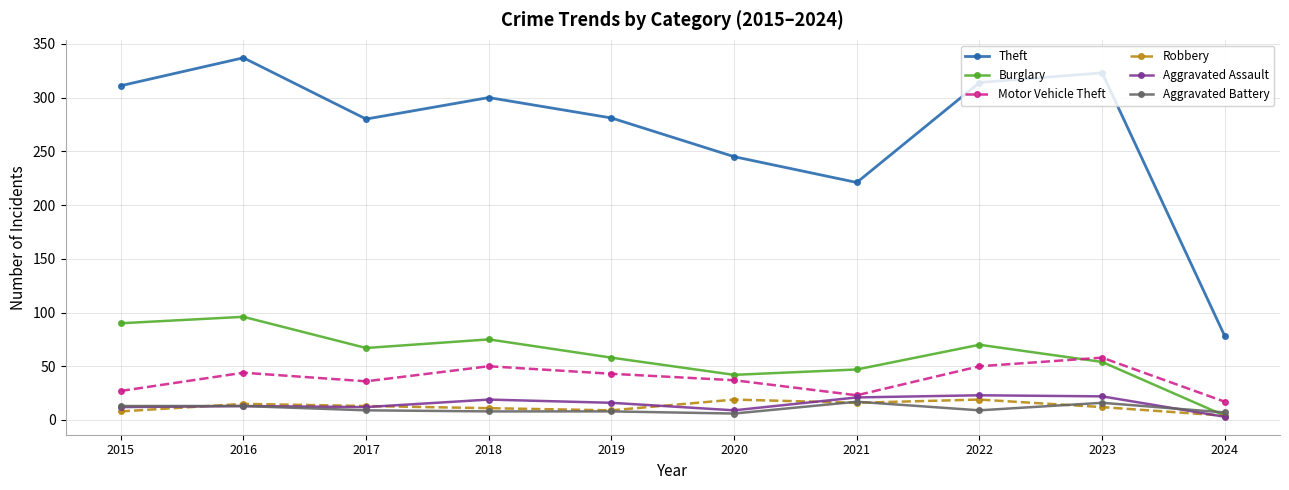

What is the sum of the Burglary values at 2020 and 2023?

96